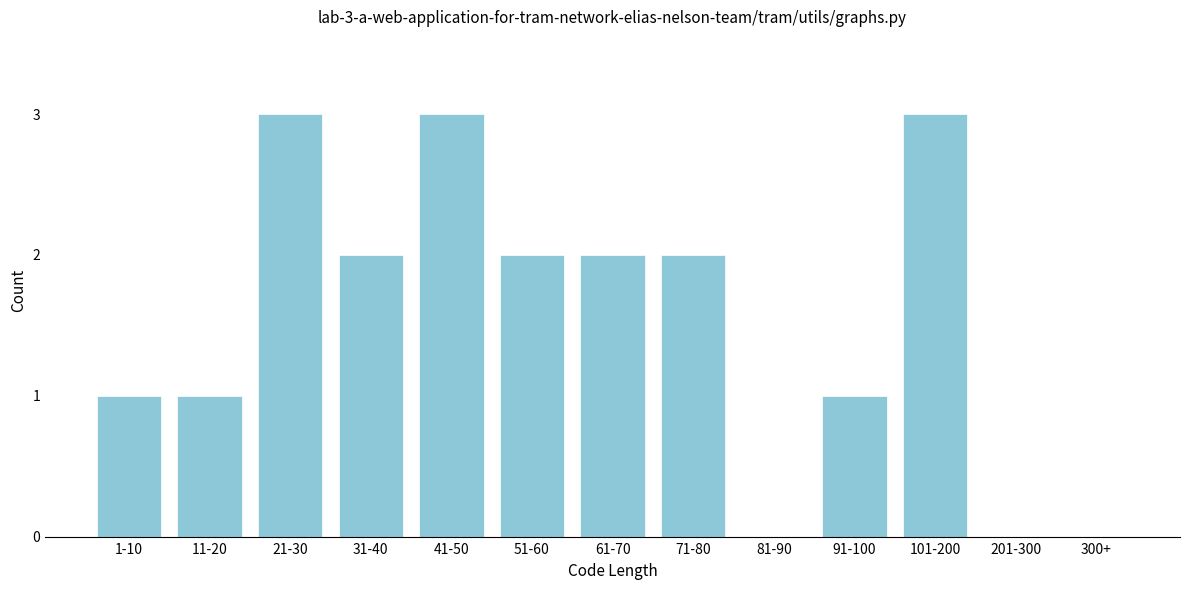

Reading left to right, list all the values displayed in this chart.

1-10=1	11-20=1	21-30=3	31-40=2	41-50=3	51-60=2	61-70=2	71-80=2	81-90=0	91-100=1	101-200=3	201-300=0	300+=0